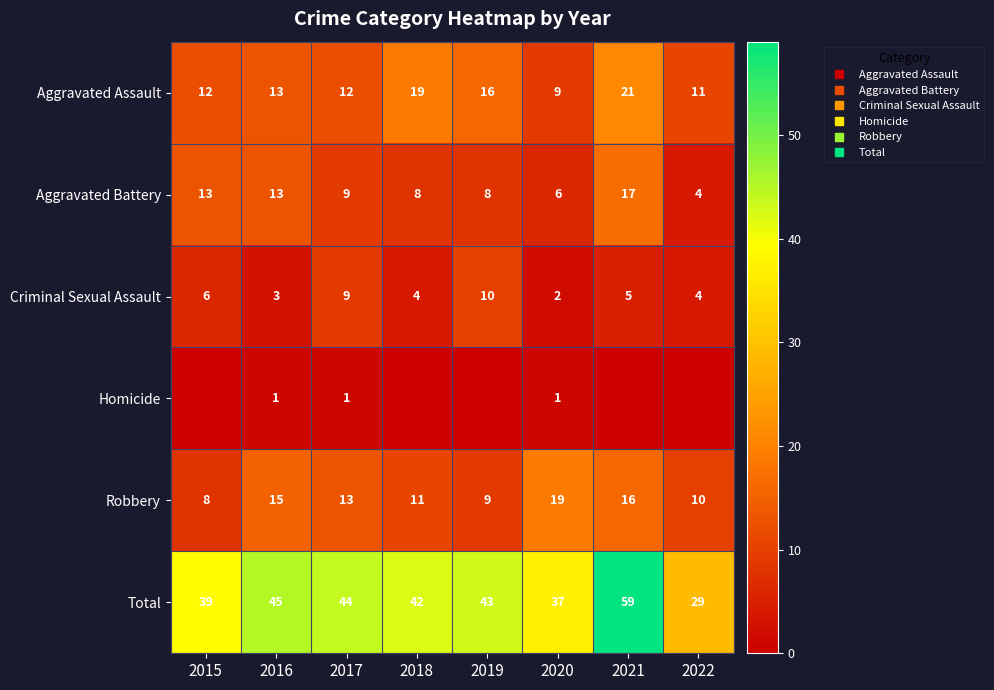

Count the number of data series in this chart.

6